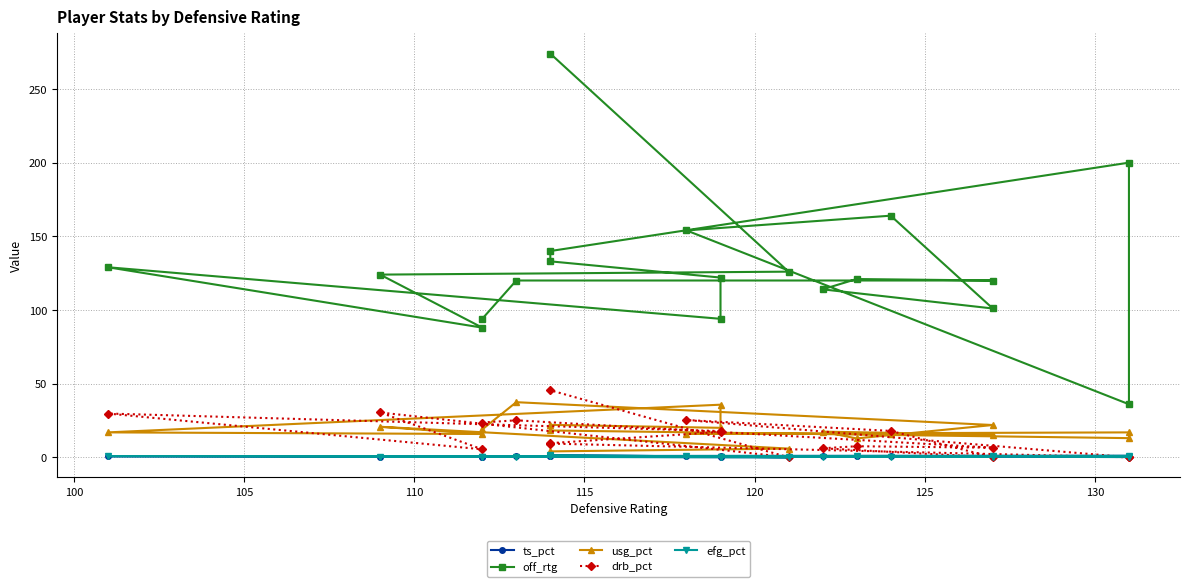

How many data points in ts_pct are above 0?

18